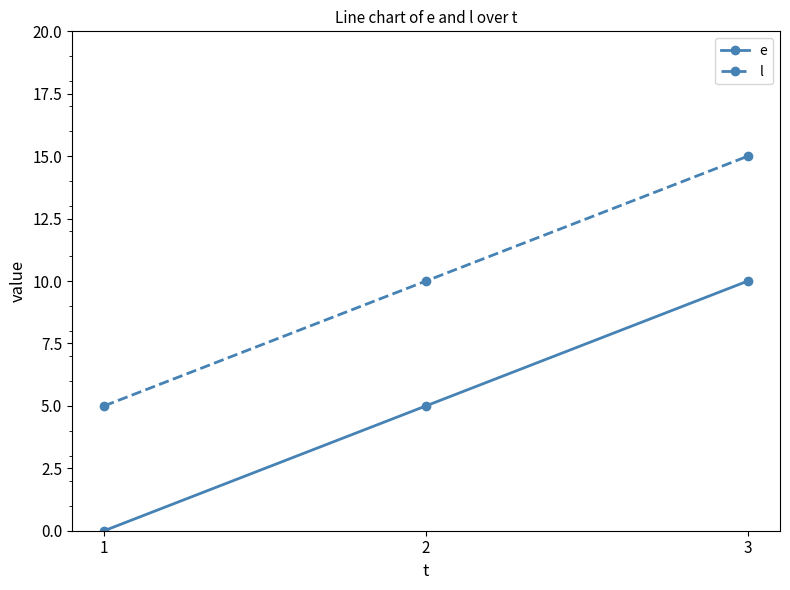

Rank the series by their maximum value, from lowest to highest.

e, l